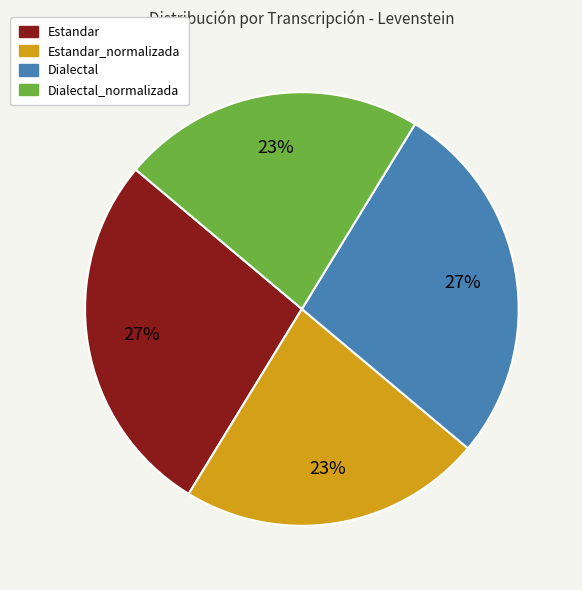

To the nearest percent, what is the average slice percentage?

25%